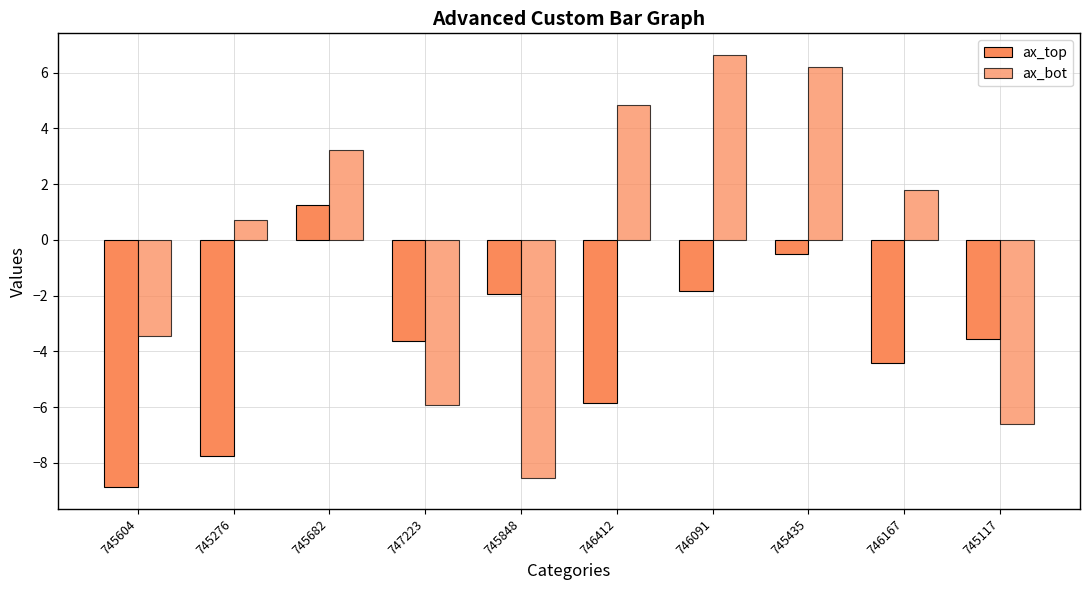

How many values in ax_top are below zero?

9